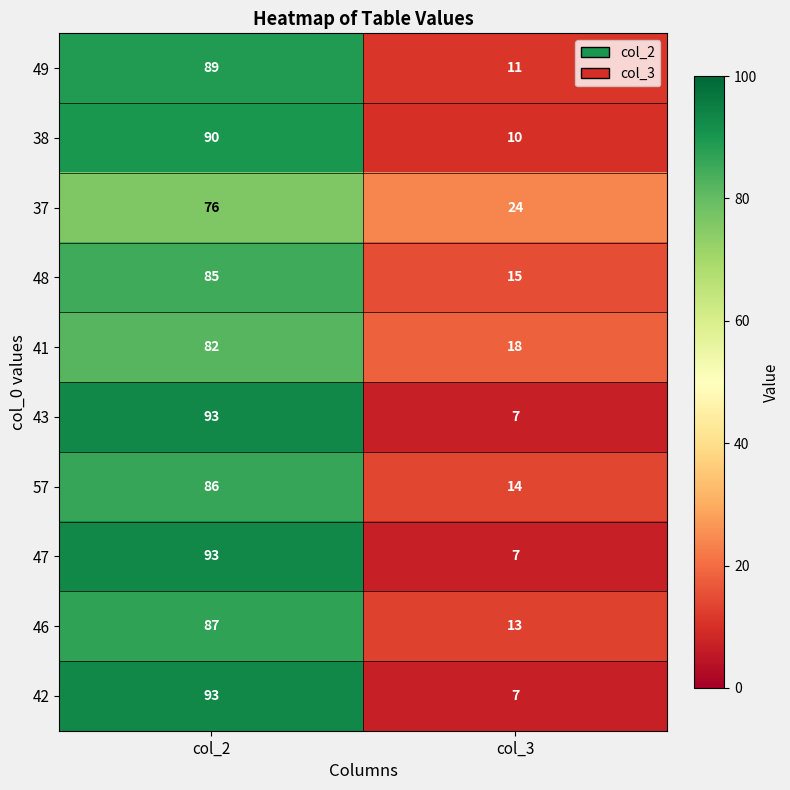

What is the smallest value displayed?

7